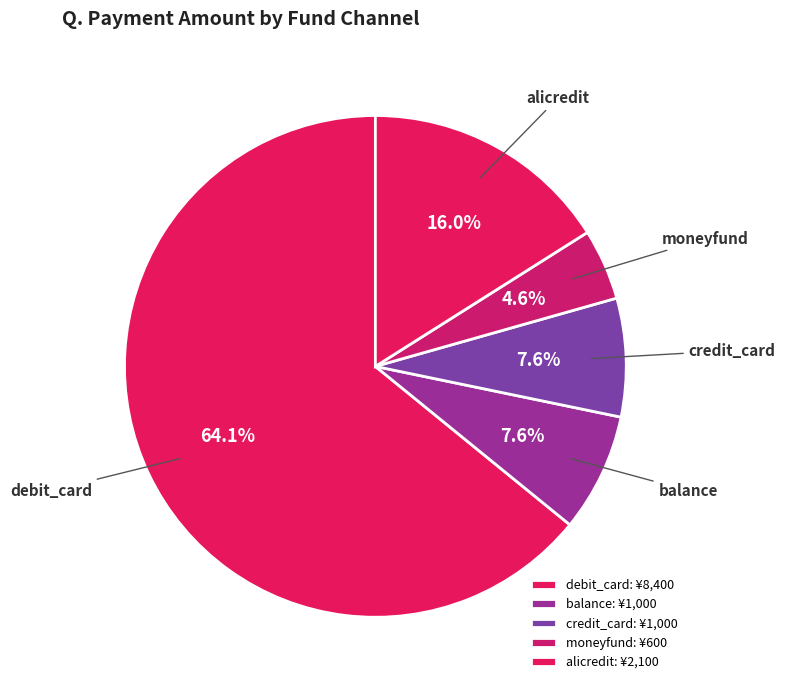

Between balance and alicredit, which is larger?

alicredit